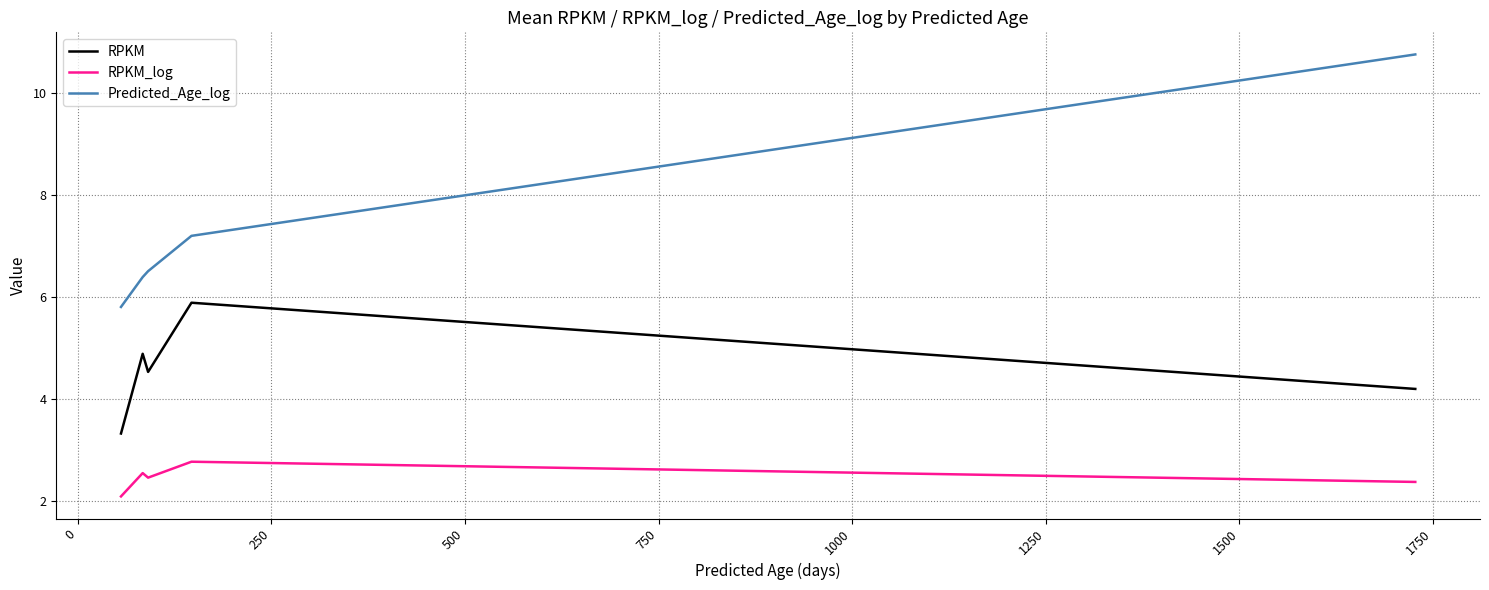

What is the difference between the second highest and minimum values in the RPKM_log series?

0.5